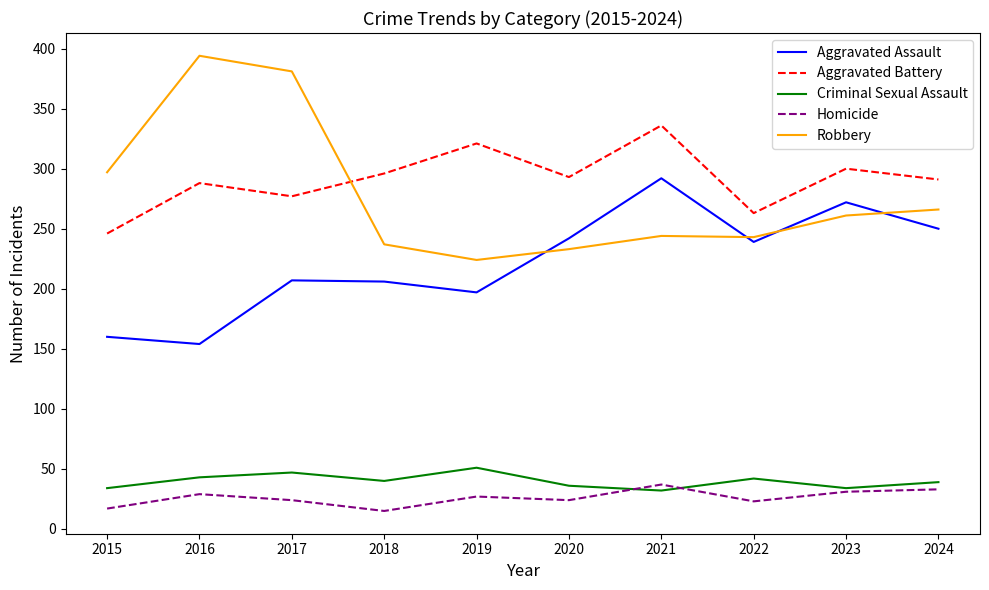

What is the lowest value of the Aggravated Assault series?

154